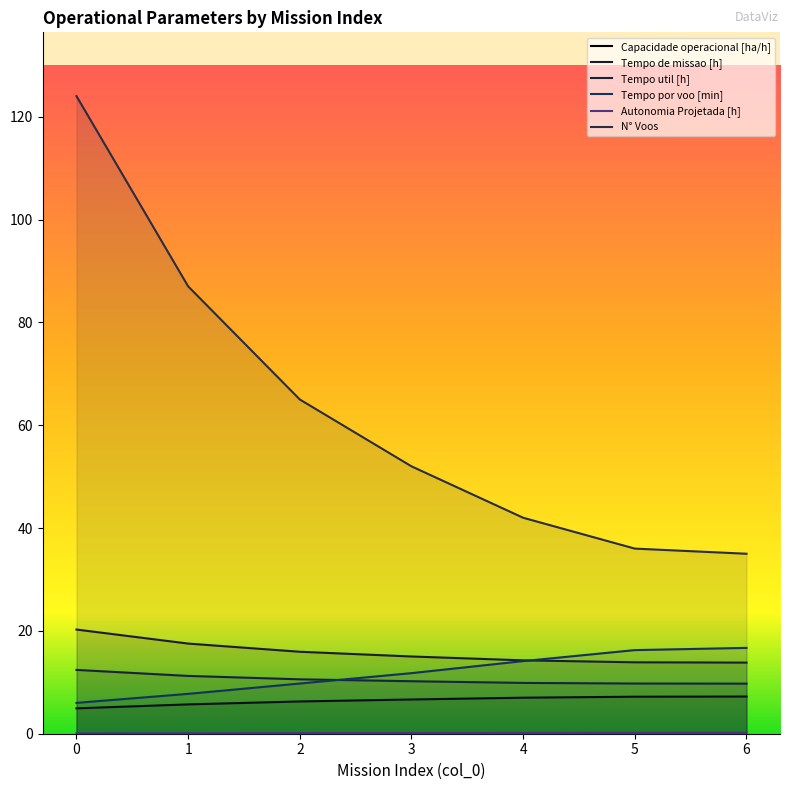

Reading right to left, list all the values displayed in this chart.

Capacidade operacional [ha/h]: 7.2	7.2	7.0	6.7	6.3	5.7	4.9
Tempo de missao [h]: 13.8	13.9	14.3	15.0	15.9	17.5	20.3
Tempo util [h]: 9.7	9.8	9.9	10.2	10.6	11.2	12.4
Tempo por voo [min]: 16.7	16.3	14.1	11.8	9.8	7.8	6.0
Autonomia Projetada [h]: 0.2	0.2	0.2	0.1	0.1	0.1	0.1
N° Voos: 35.0	36.0	42.0	52.0	65.0	87.0	124.0